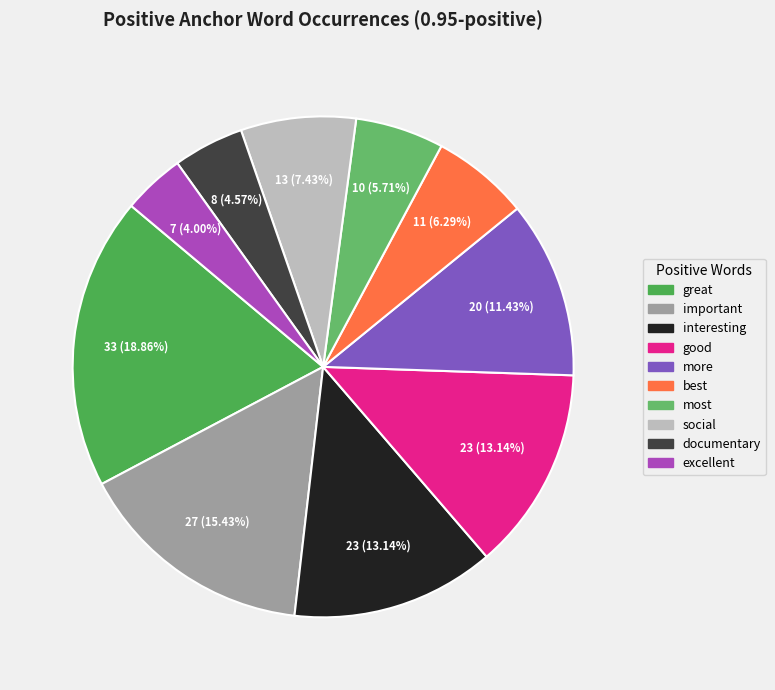

Which slice is the largest?

great